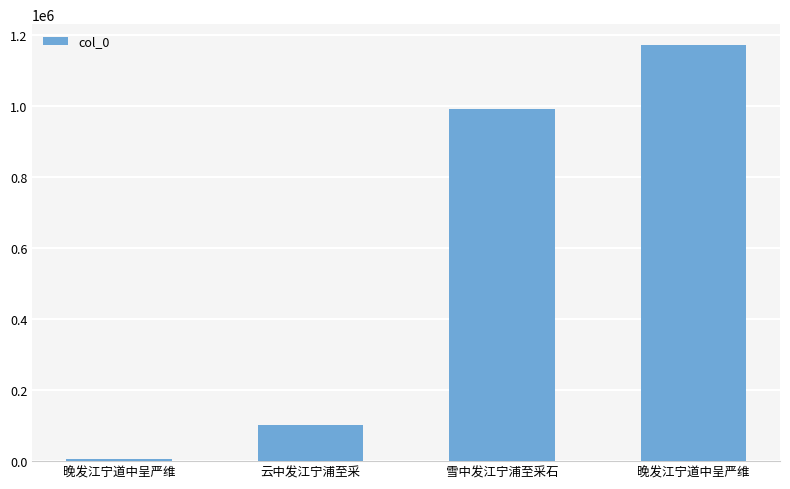

True or false: the data shows 493504 at 晚发江宁道中呈严维.

False